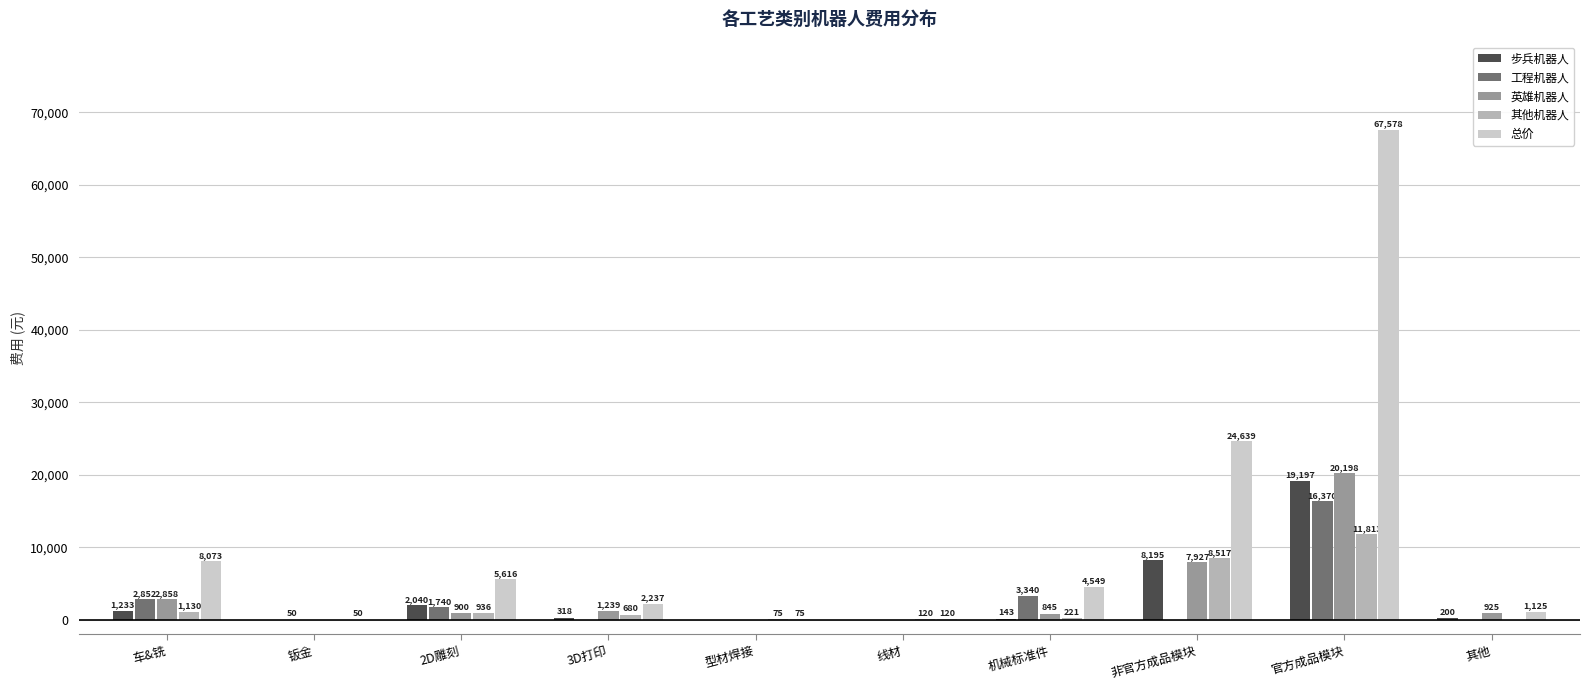

How many values in 工程机器人 are above zero?

5